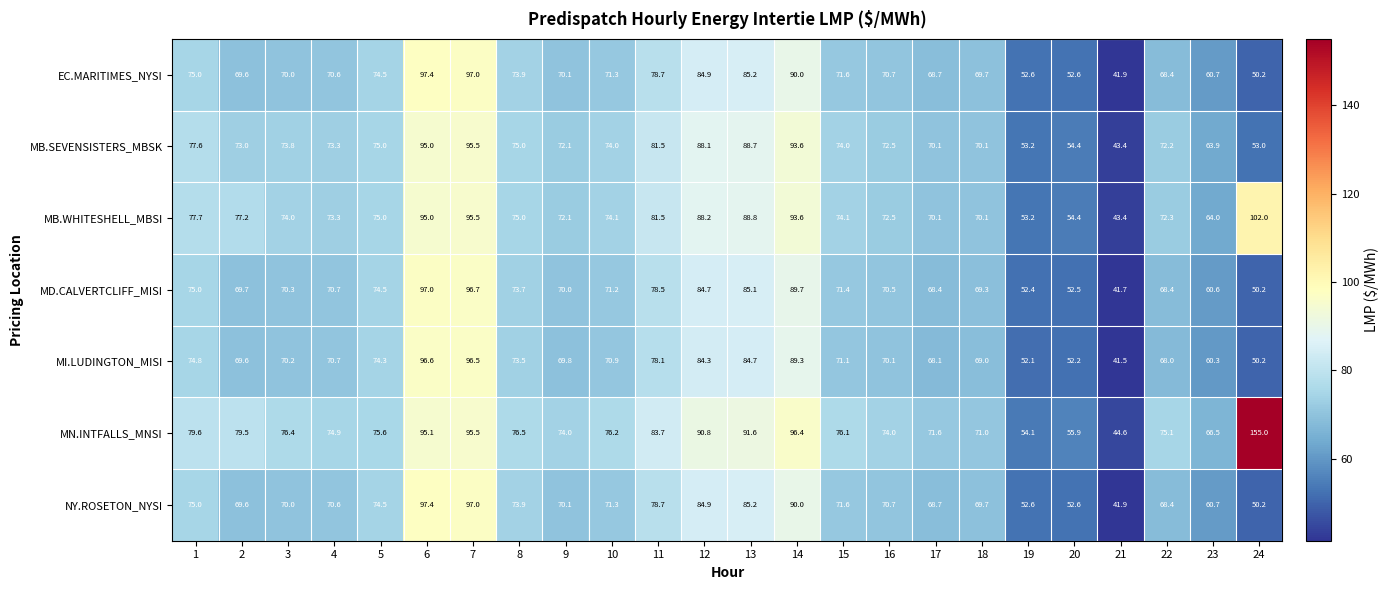

Read the MN.INTFALLS_MNSI value at 2.

79.5